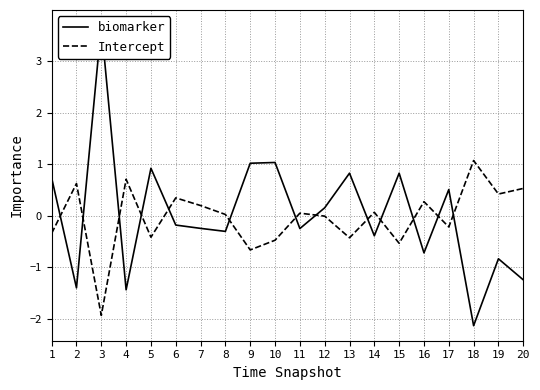

After their last crossing, which series has the higher values: Intercept or biomarker?

Intercept